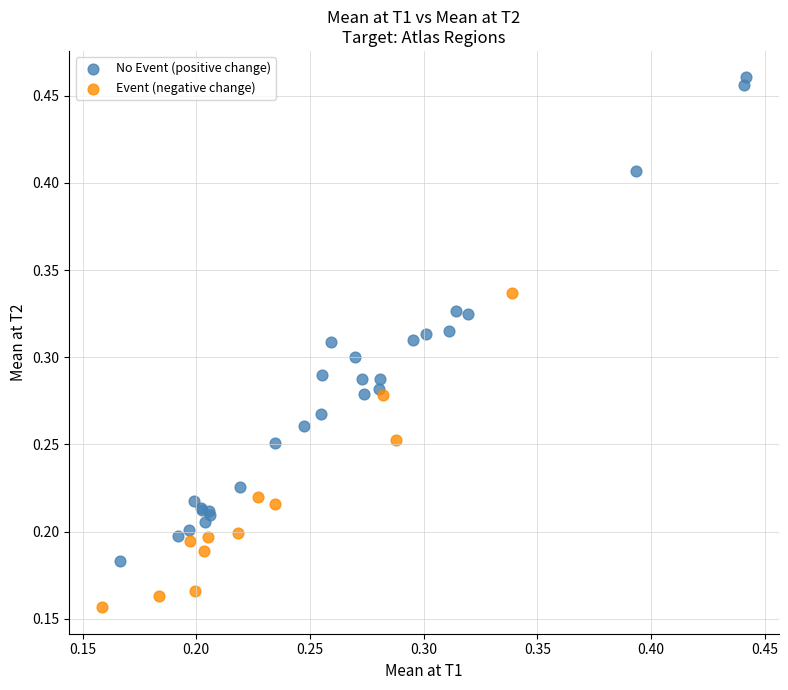

Which series contains the highest Y value?

No Event (positive change)